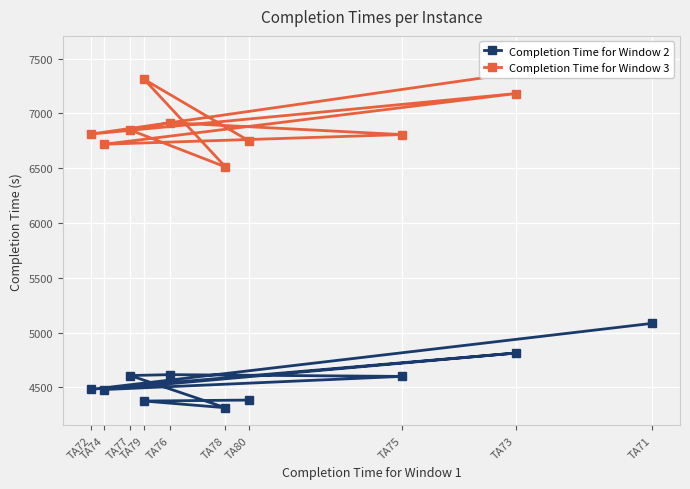

At which category does the chart reach its peak across all series?

TA71